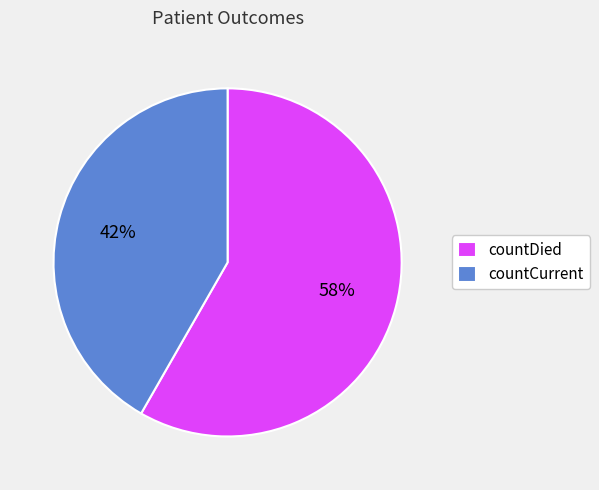

Is countDied the majority of the pie?

Yes